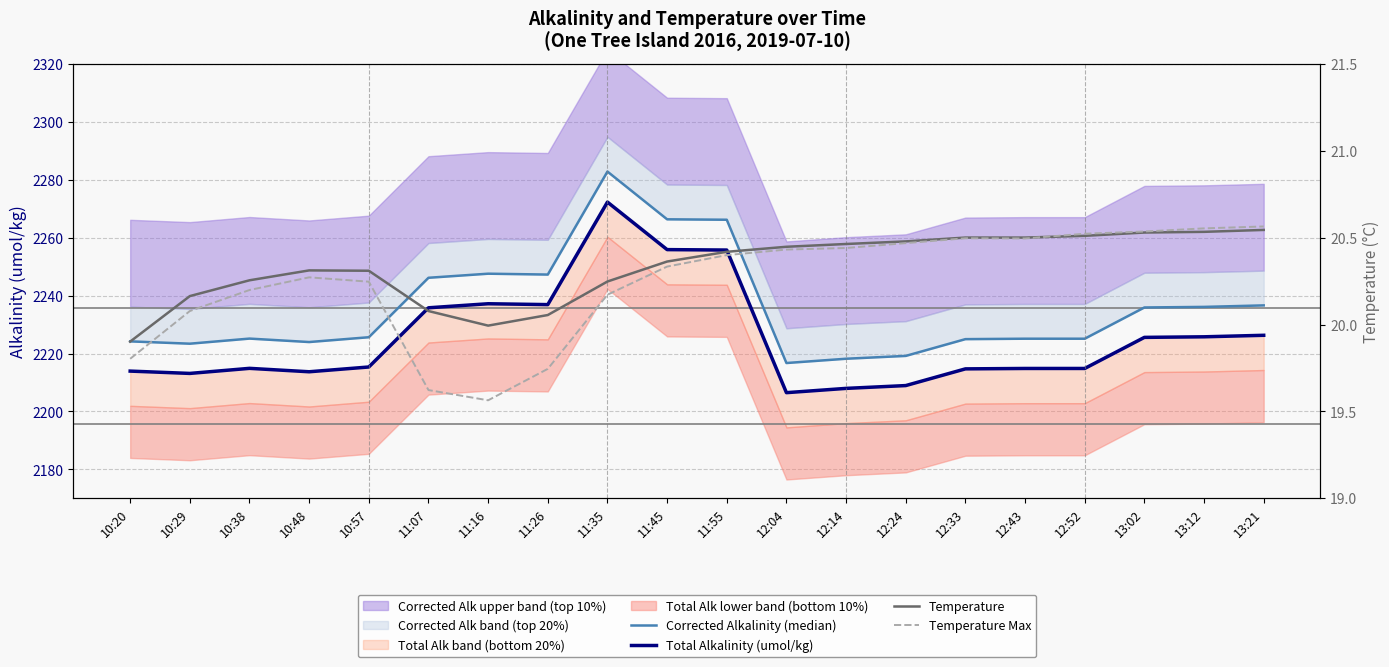

What is the total value across all series at 12:04?

4464.1